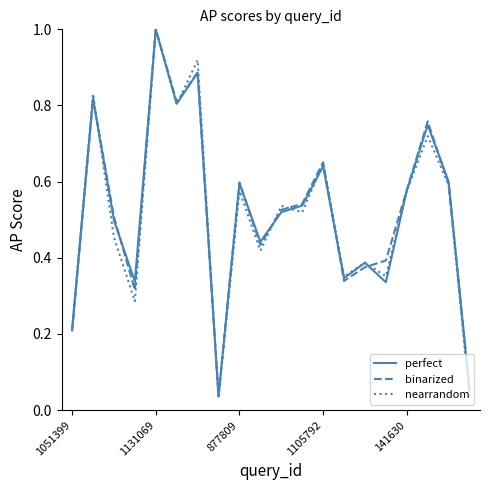

How many interior local peaks does the nearrandom series have?

8